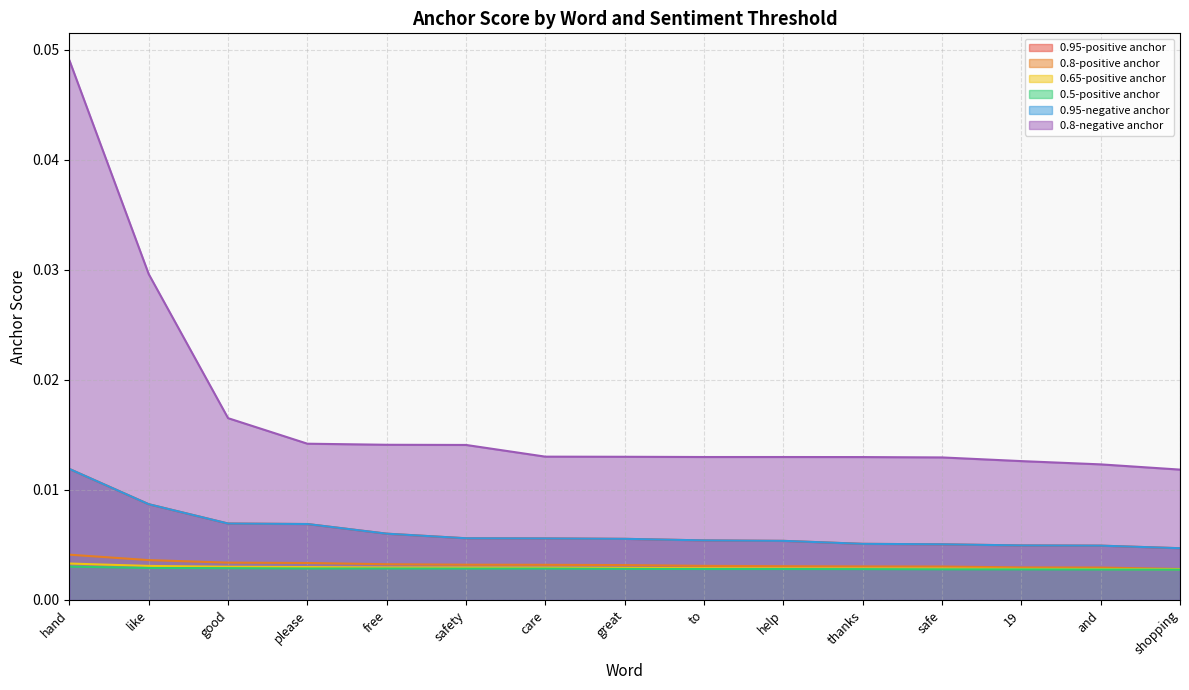

Where is 0.5-positive anchor nearest to the value 0?

shopping